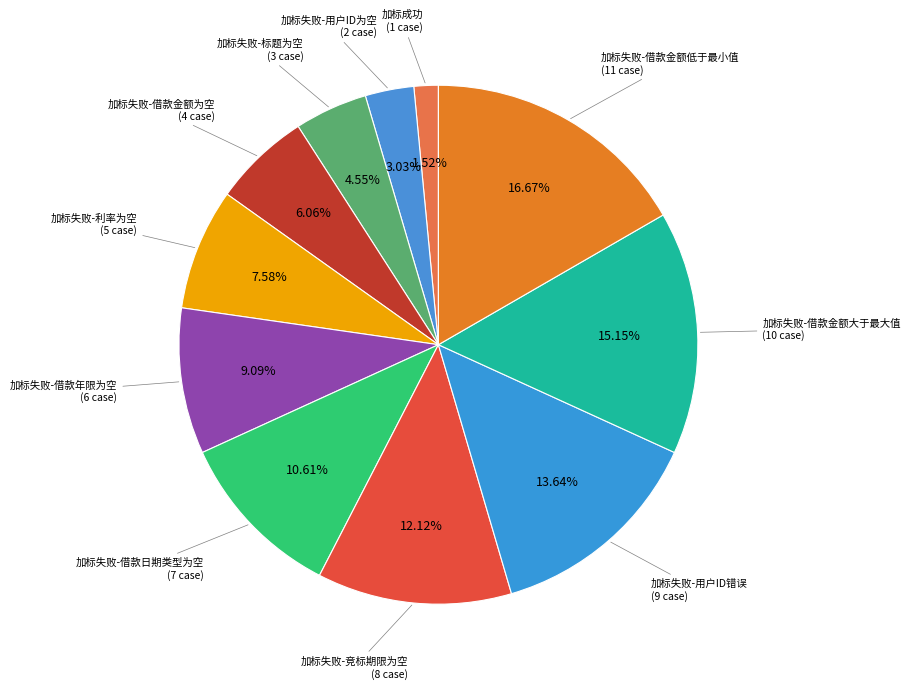

Is there a majority slice in this chart?

No